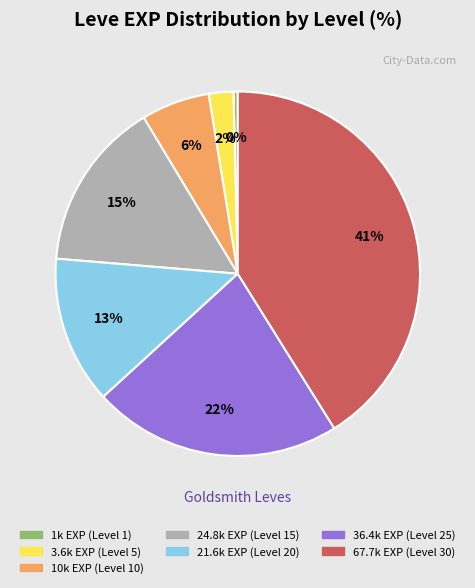

To the nearest percent, what is the difference between the largest and smallest slice percentages?

41%